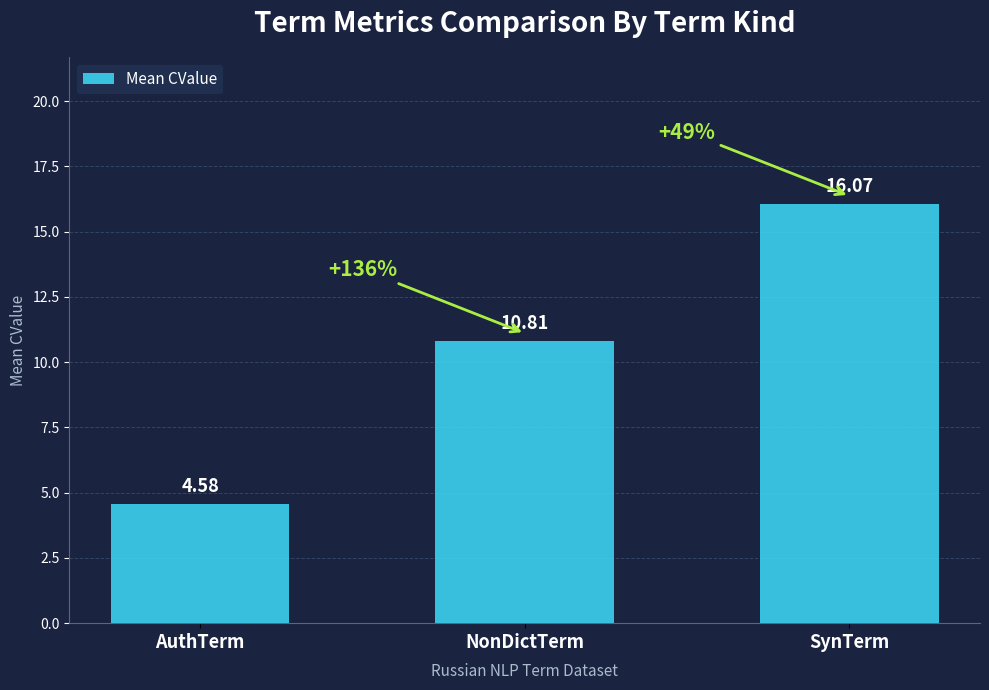

Which label corresponds to the largest value in the chart?

SynTerm